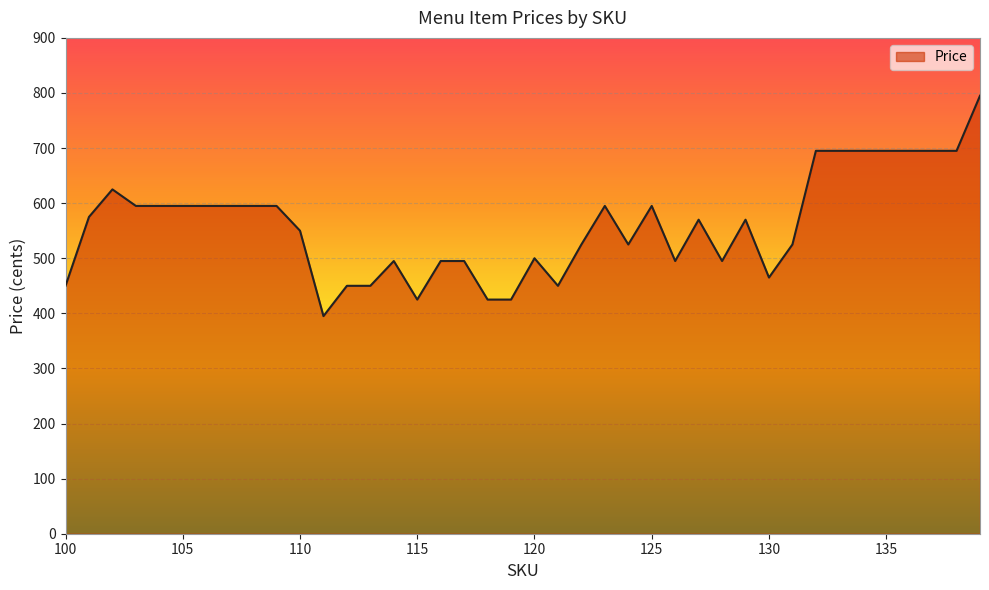

How many lines are shown in the chart?

1